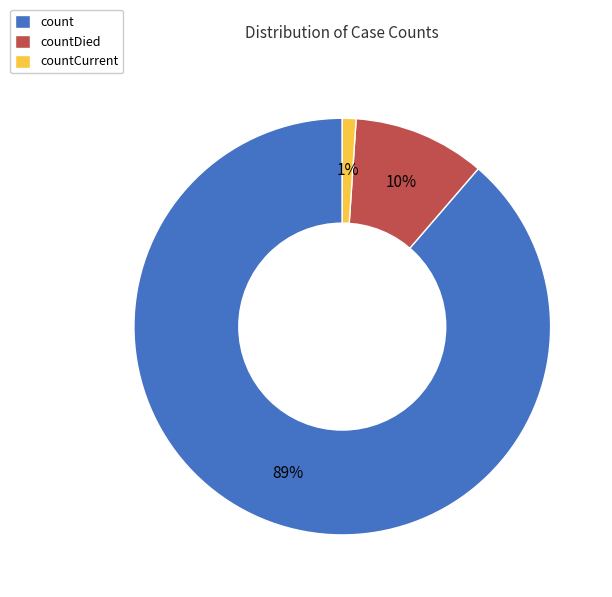

What percentage is the countDied slice, to the nearest percent?

10%